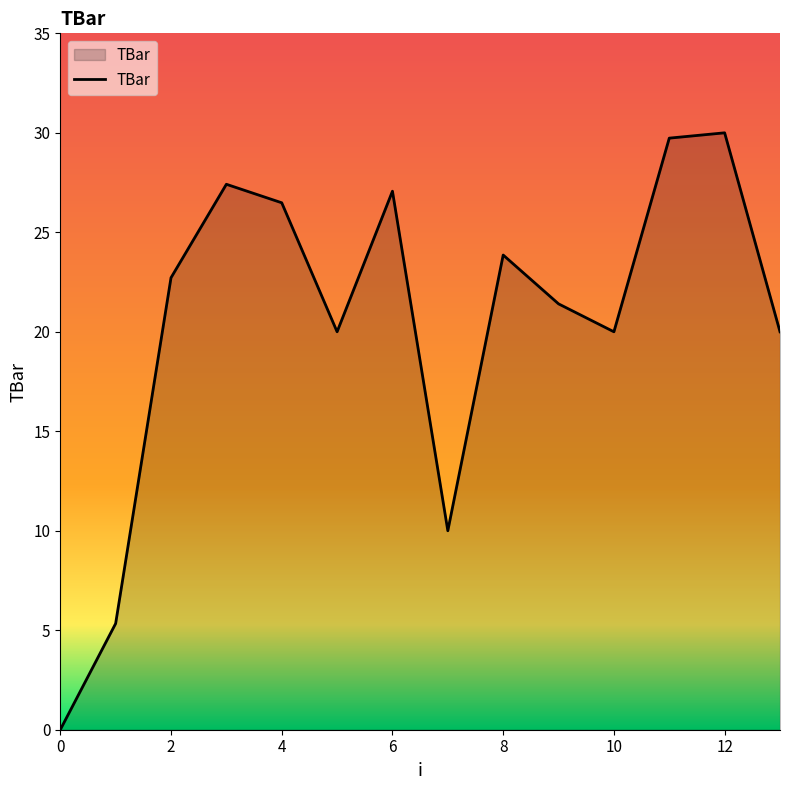

How many interior local valleys (lower than both neighbors) does the data have?

3